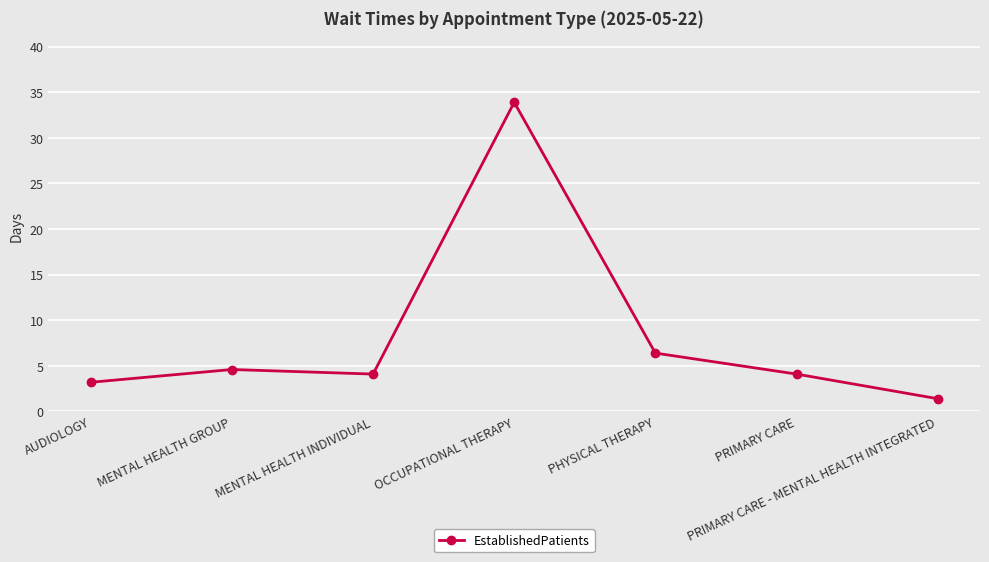

What is the change in value from OCCUPATIONAL THERAPY to PRIMARY CARE - MENTAL HEALTH INTEGRATED?

-32.5